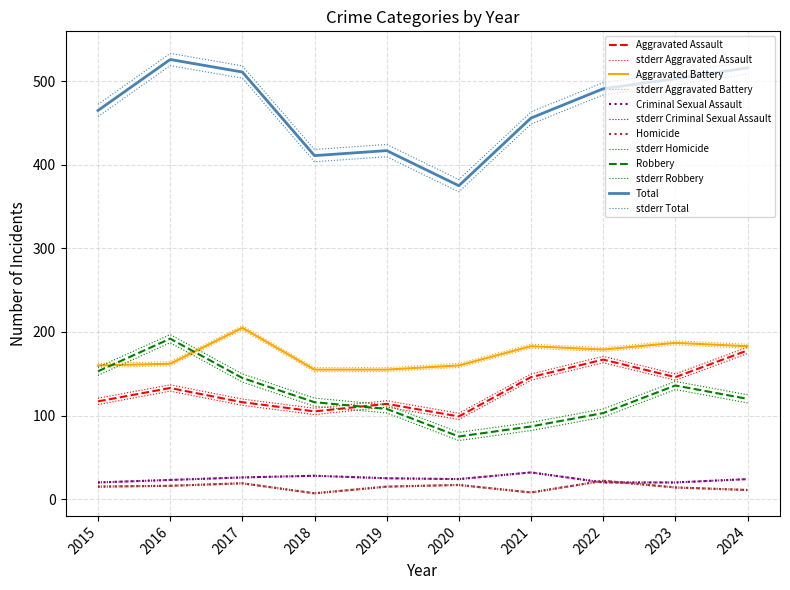

Rank the series by their maximum value, from highest to lowest.

Total, Aggravated Battery, Robbery, Aggravated Assault, Criminal Sexual Assault, Homicide